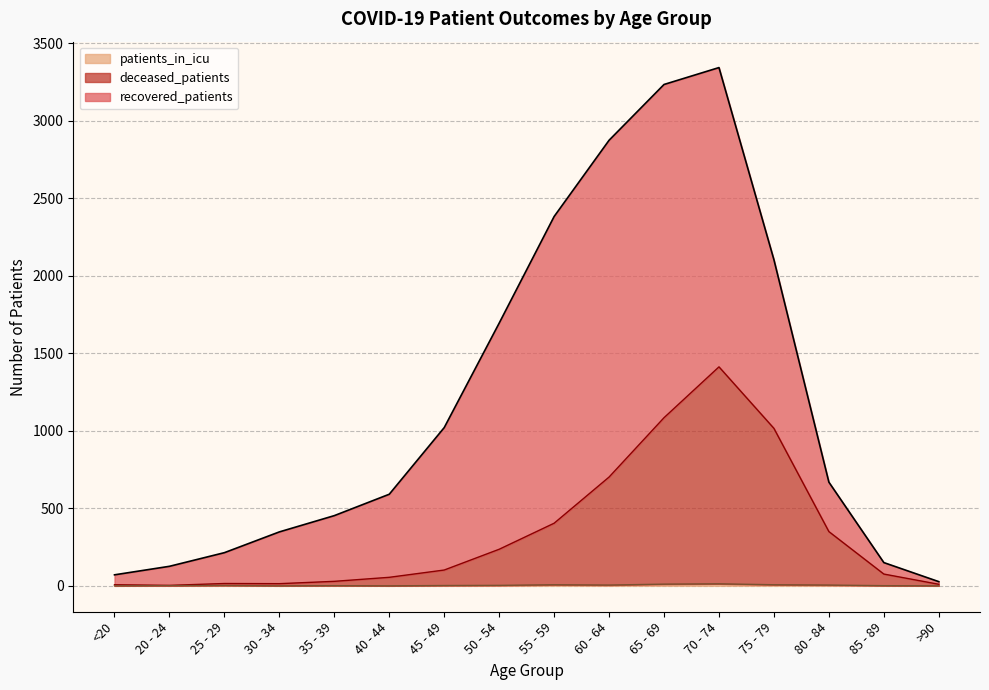

Does the chart have visible grid lines?

Yes